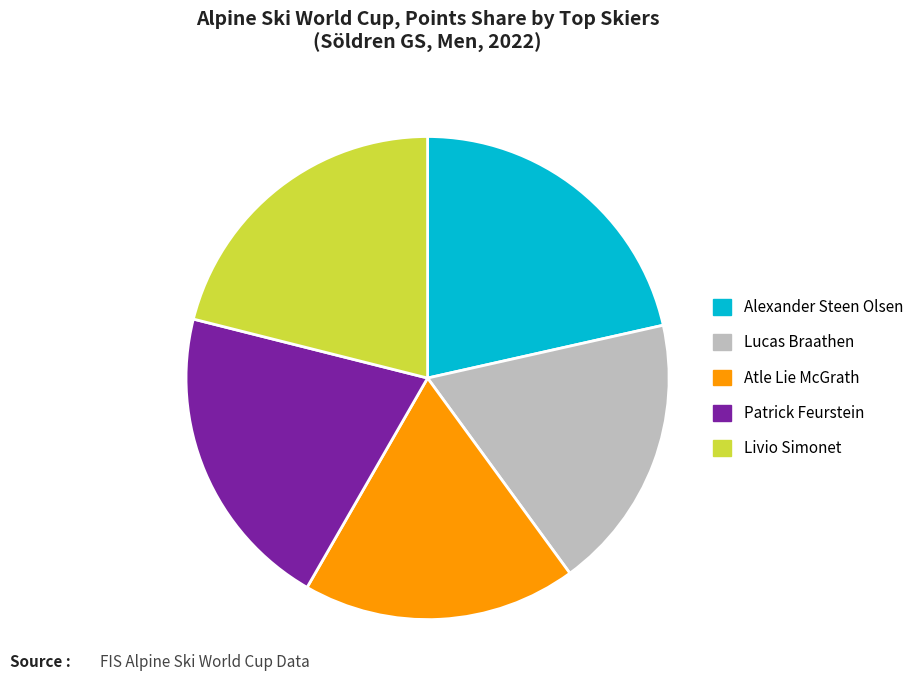

Combined, do Alexander Steen Olsen and Patrick Feurstein account for over 50%?

No